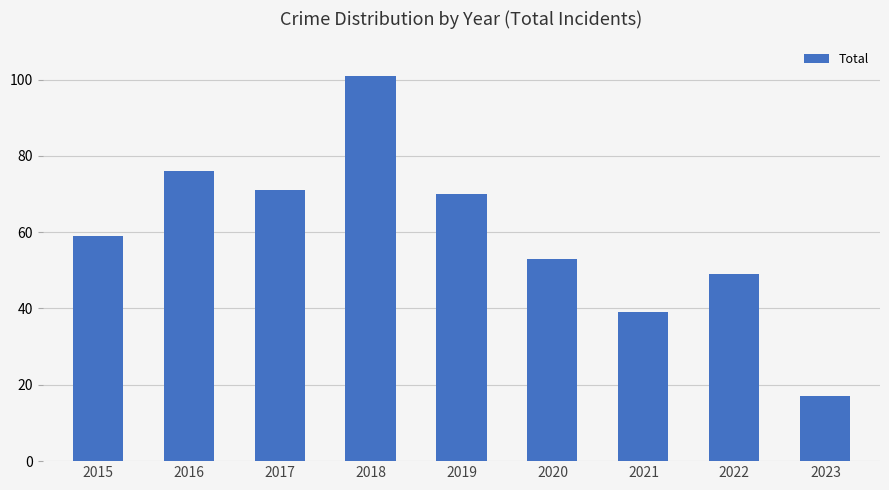

Approximately how many times larger is the value at 2018 compared to 2017?

1.4